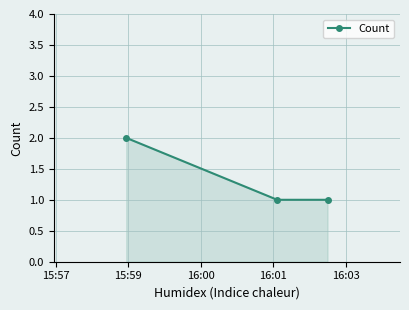

Reading right to left, list all the values displayed in this chart.

1	1	2